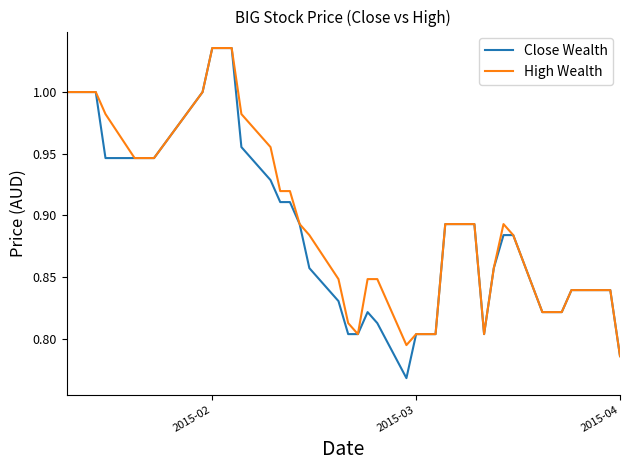

How many series are shown in this chart?

2